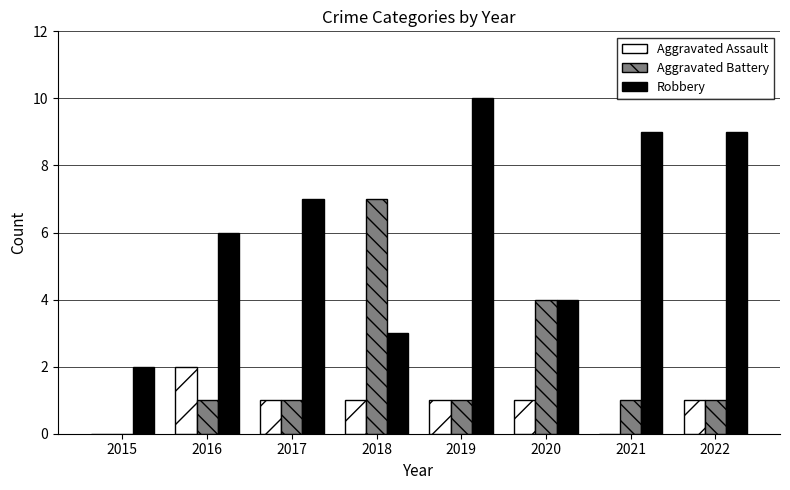

Is it true that Robbery equals 7 at 2017?

True